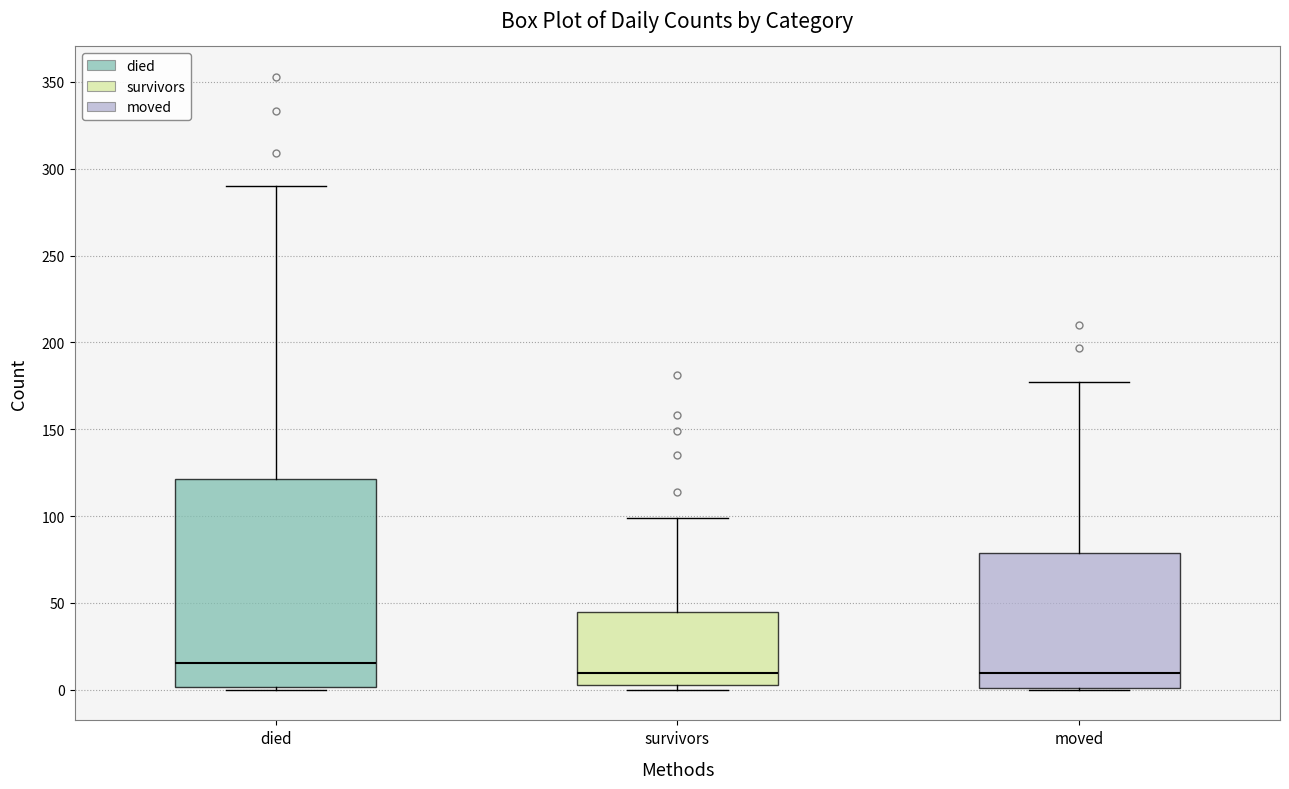

Where does the upper whisker of the box for died end on the y-axis? The values are not printed on the chart, so give them approximately, as read against the axis.

290